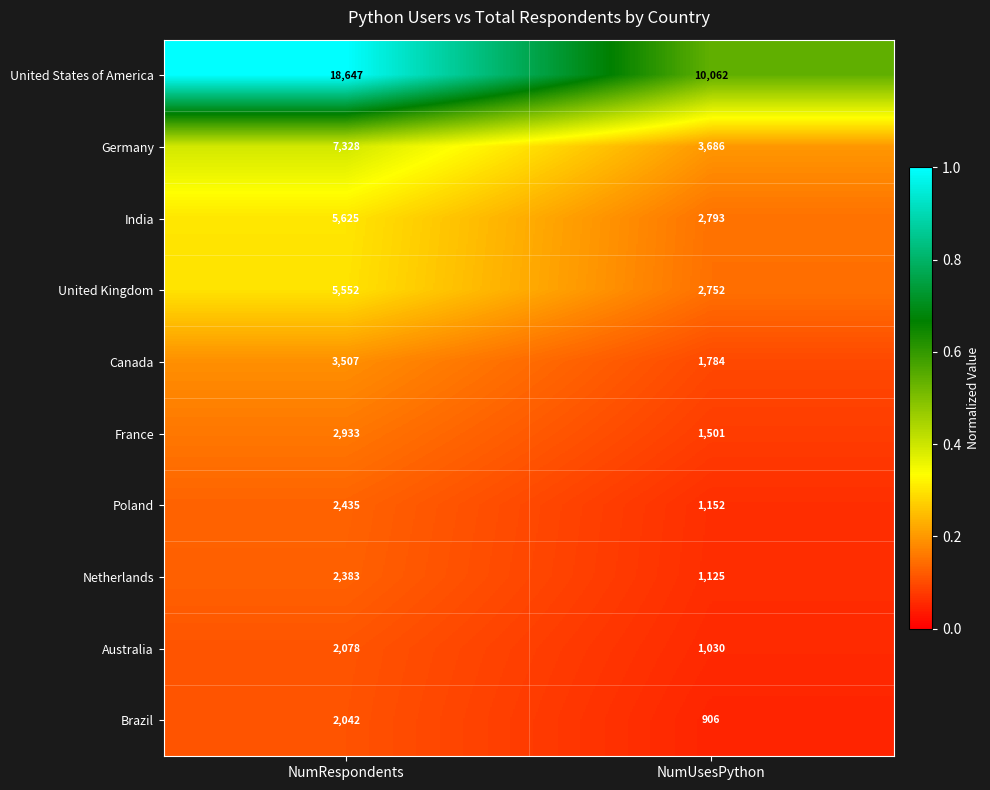

Where is United States of America nearest to the value 14354?

NumUsesPython